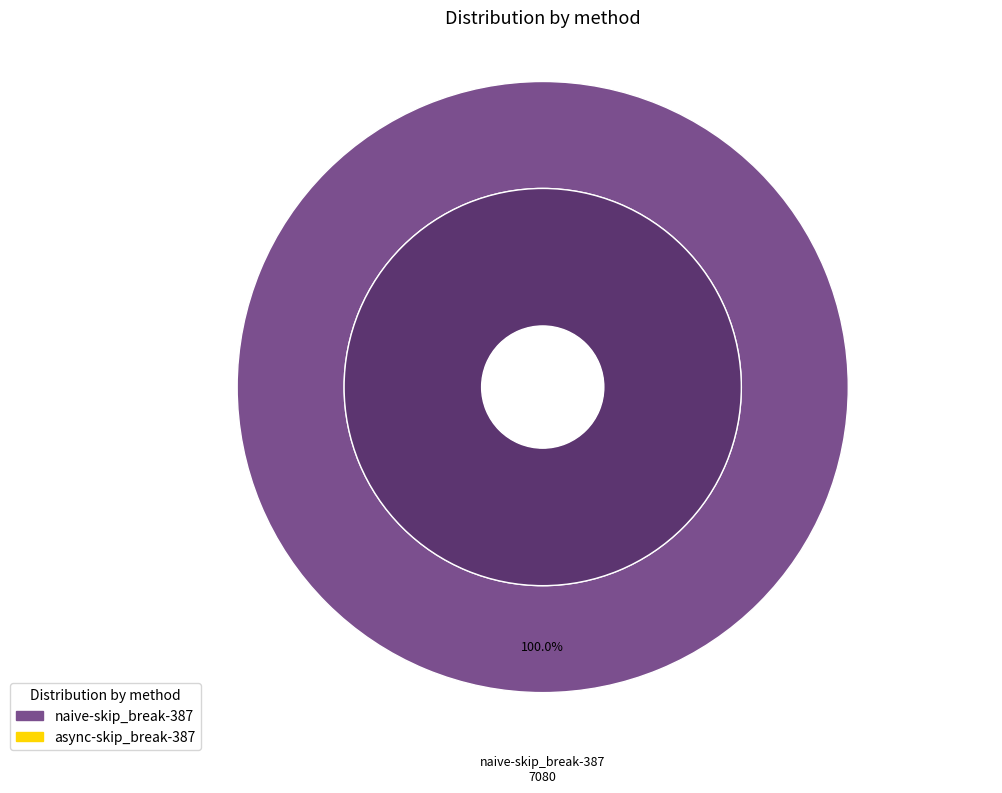

Count the number of slices in the pie.

2